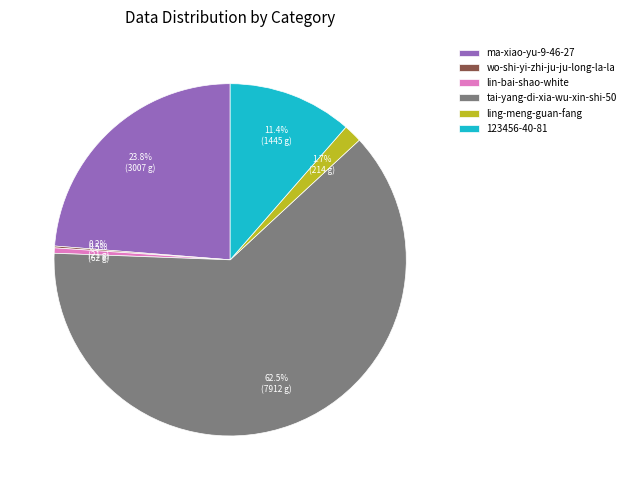

What portion of the pie excludes ling-meng-guan-fang?

98.3%